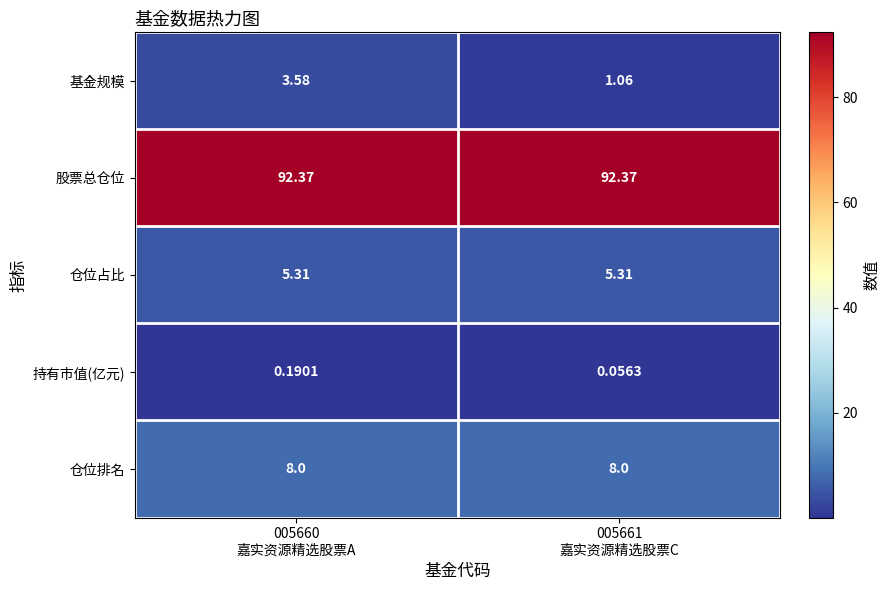

Which series has the largest range (max minus min)?

基金规模